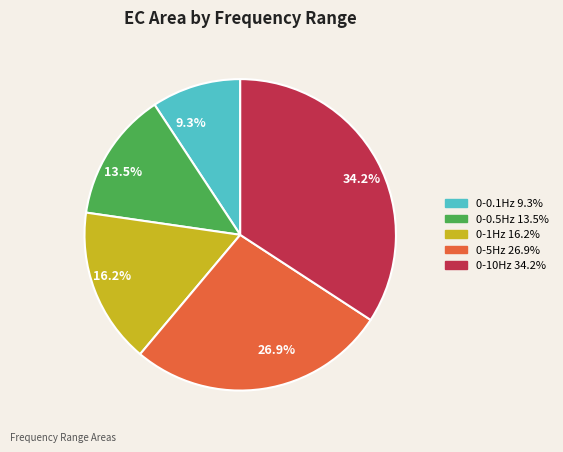

What percentage is the 0-10Hz slice, to the nearest percent?

34%